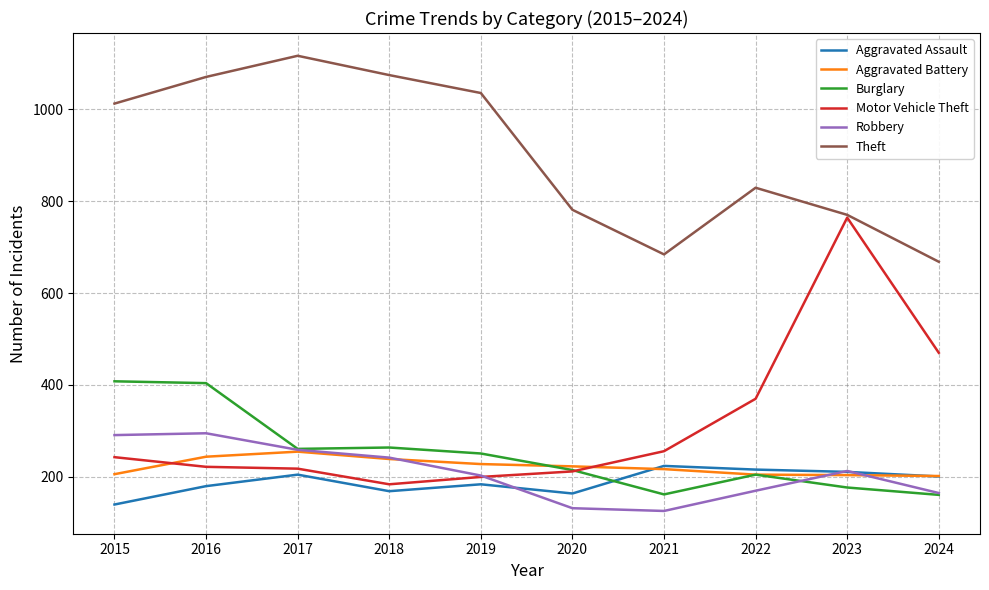

True or false: Theft and Robbery cross at least once.

False